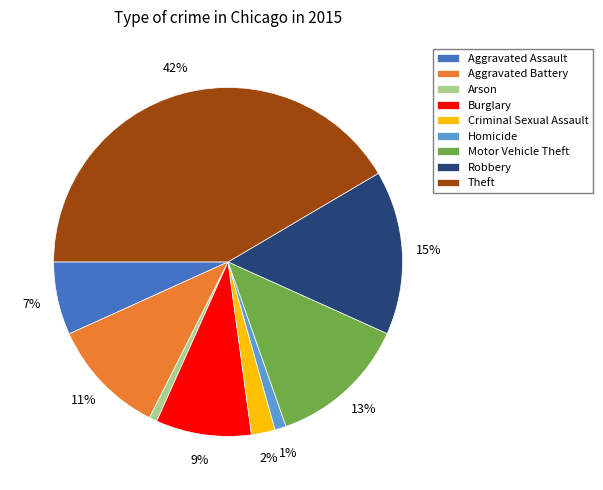

What is the largest slice in the pie chart?

Theft